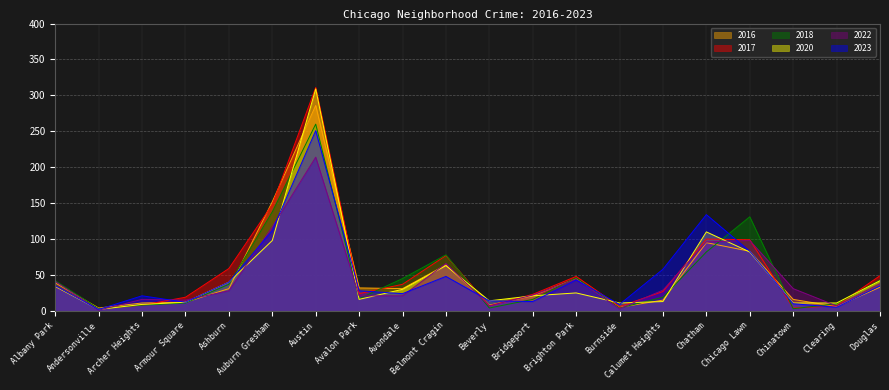

Rank the series by their maximum value, from lowest to highest.

2022, 2023, 2018, 2016, 2020, 2017